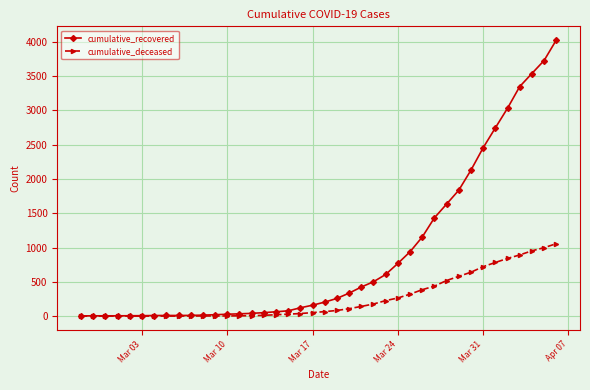

Which series has the largest range (max minus min)?

cumulative_recovered